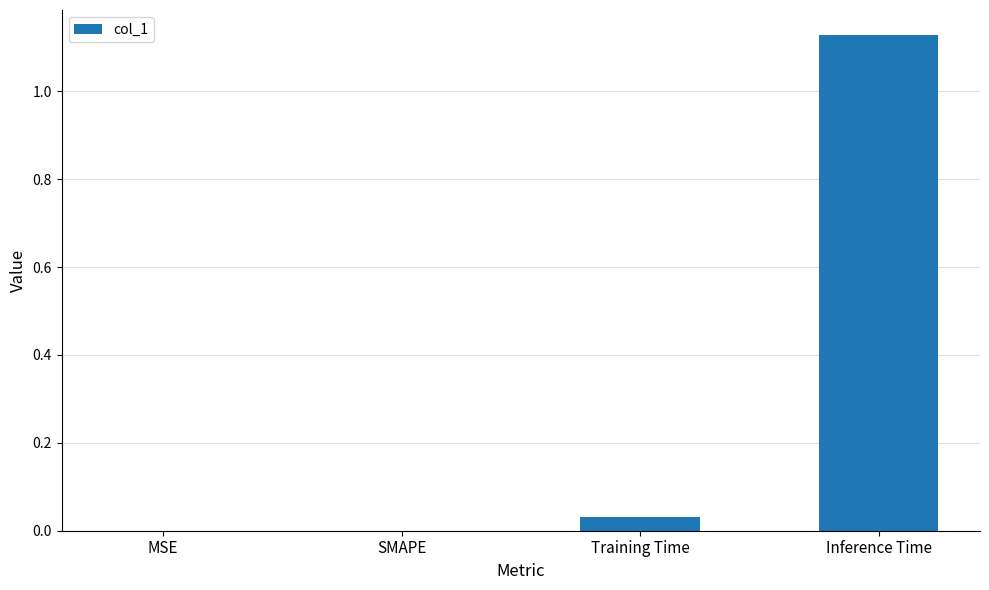

What is the change in value from SMAPE to Inference Time?

+1.1